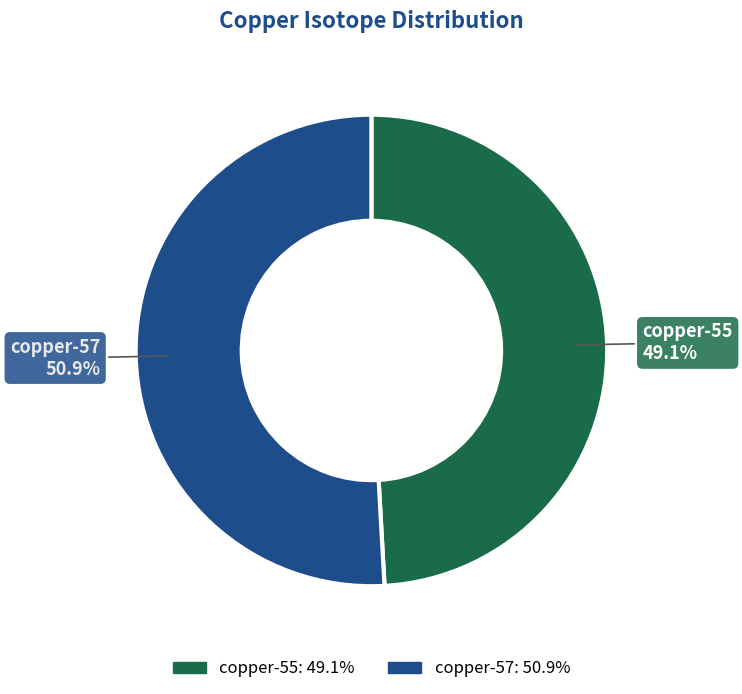

To the nearest percent, what is the difference between the largest and smallest slice percentages?

2%